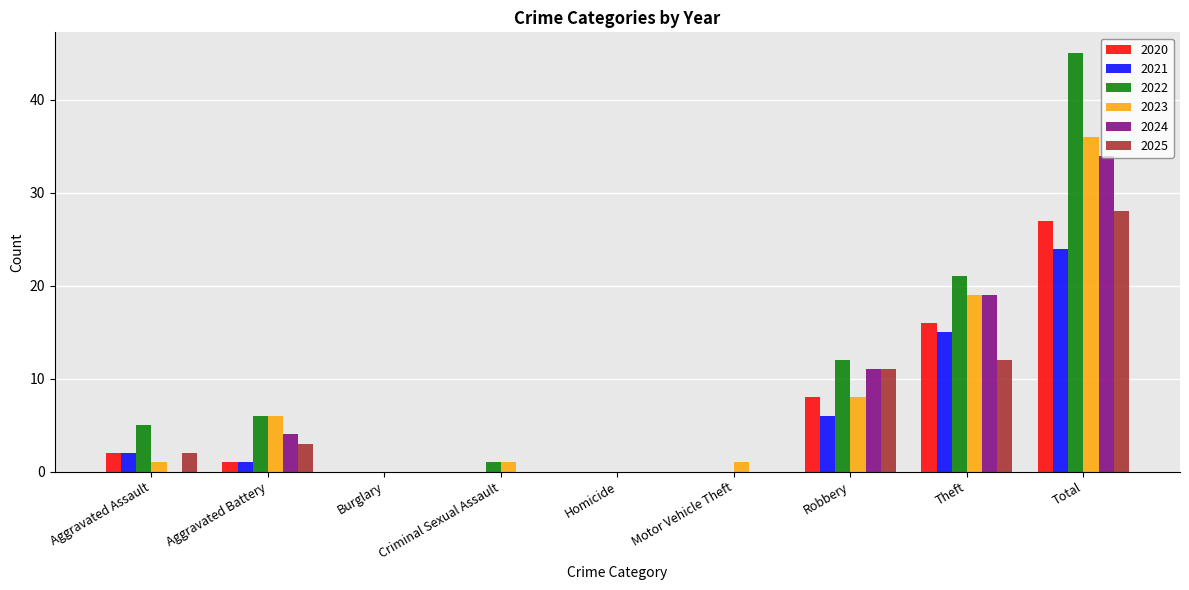

What is the total value across all series at Aggravated Assault?

12